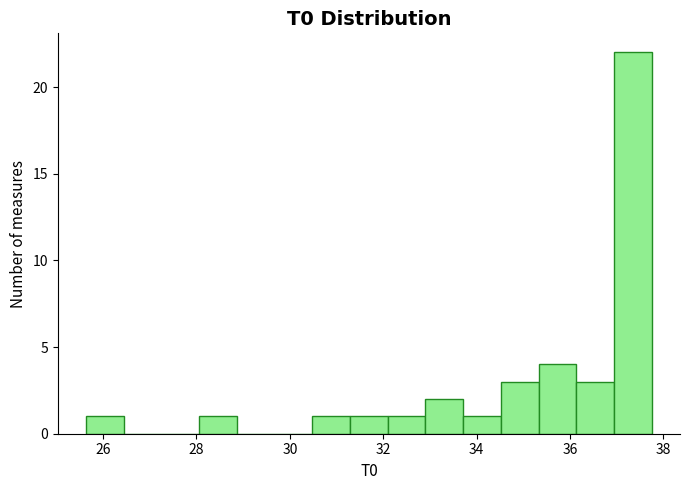

Which range on the x-axis has the tallest bar?

37.0 to 37.8